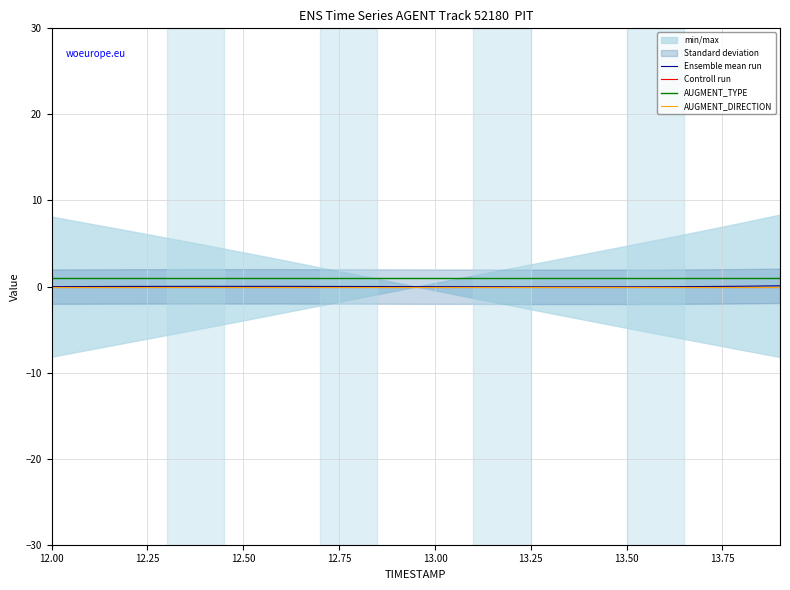

At which label does Controll run reach its minimum?

12.00